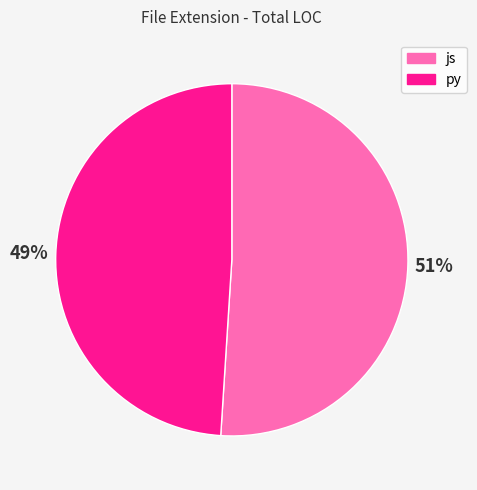

Count the number of slices in the pie.

2